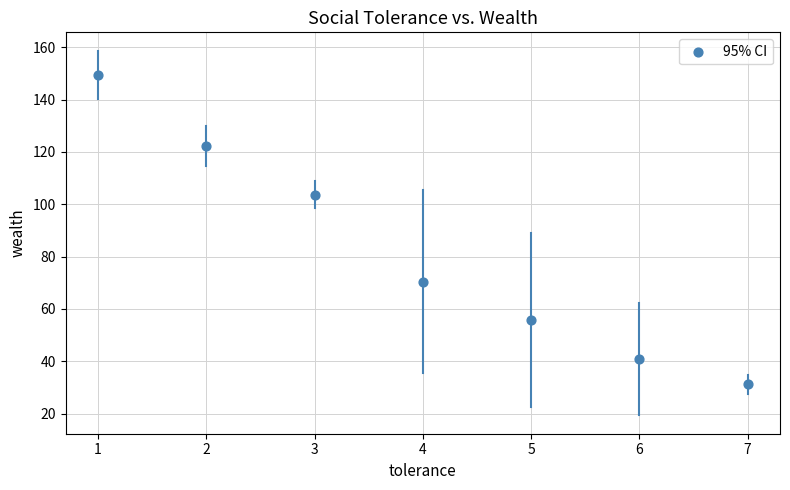

What is the range of X values (max minus min)?

6.0